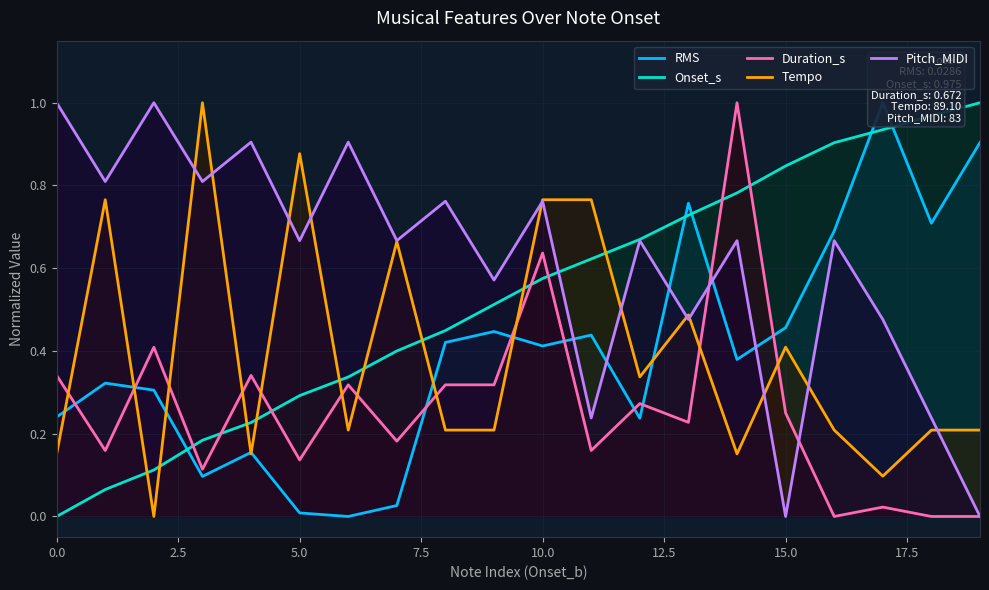

What is the label of the 14th point from the left?

13